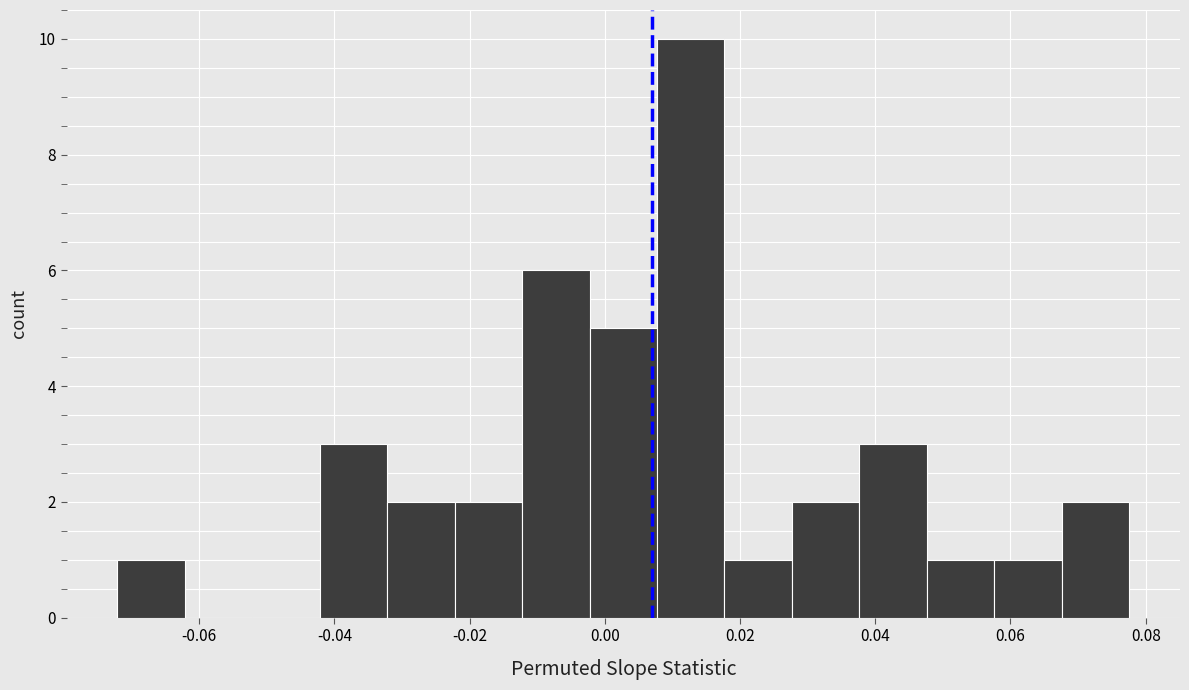

Over which range of the x-axis is the bar tallest?

0.008 to 0.018